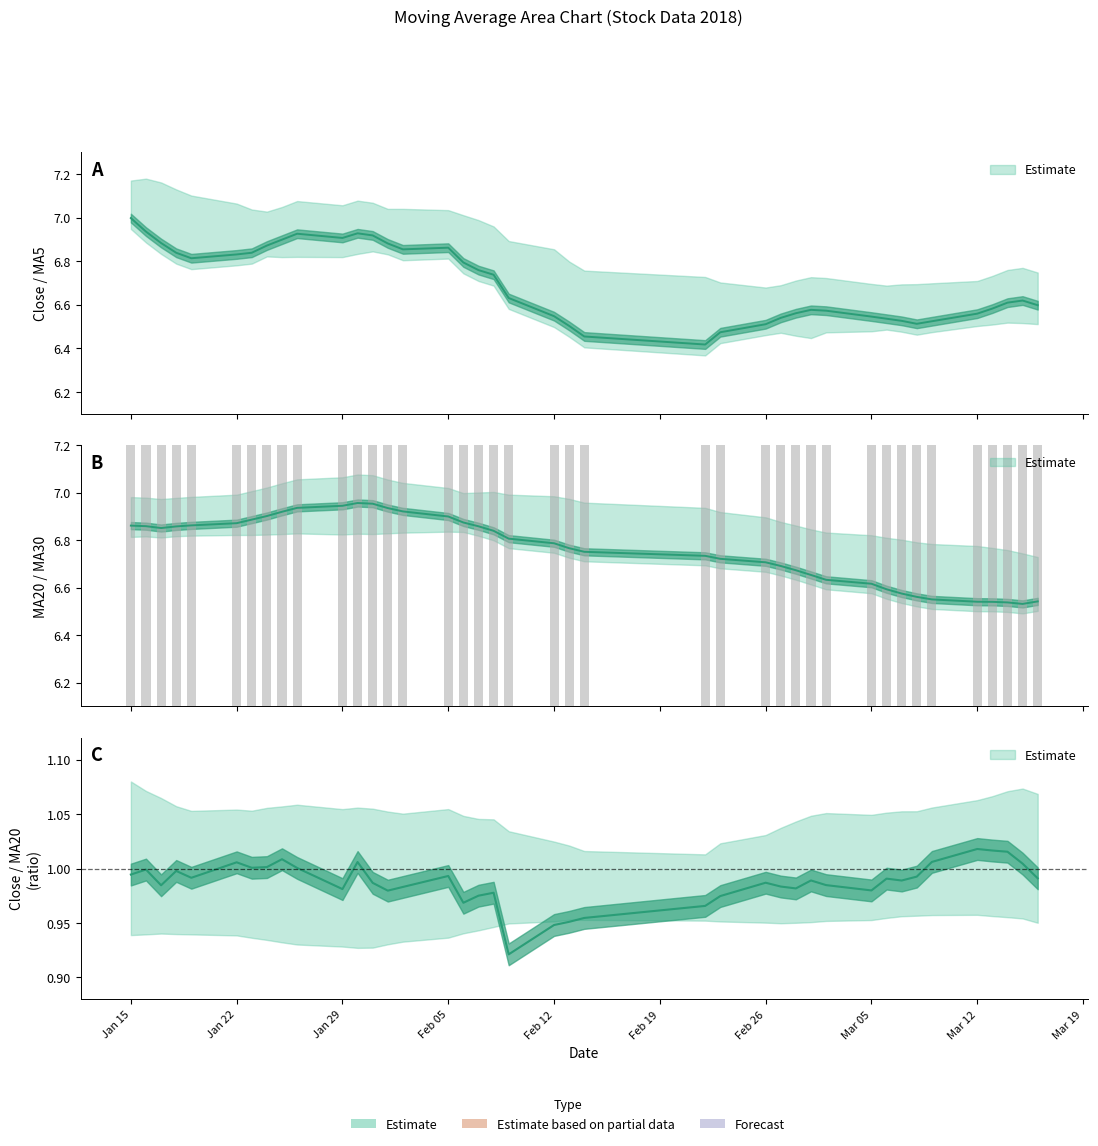

Reading right to left, transcribe all the data shown in this chart.

ma5: 6.6	6.6	6.6	6.6	6.6	6.5	6.5	6.5	6.5	6.5	6.6	6.6	6.6	6.5	6.5	6.5	6.4	6.5	6.5	6.5	6.6	6.7	6.8	6.8	6.9	6.9	6.9	6.9	6.9	6.9	6.9	6.9	6.9	6.8	6.8	6.8	6.8	6.9	6.9	7.0
ma20: 6.5	6.5	6.5	6.5	6.5	6.6	6.6	6.6	6.6	6.6	6.6	6.7	6.7	6.7	6.7	6.7	6.7	6.8	6.8	6.8	6.8	6.8	6.9	6.9	6.9	6.9	6.9	7.0	7.0	6.9	6.9	6.9	6.9	6.9	6.9	6.9	6.9	6.9	6.9	6.9